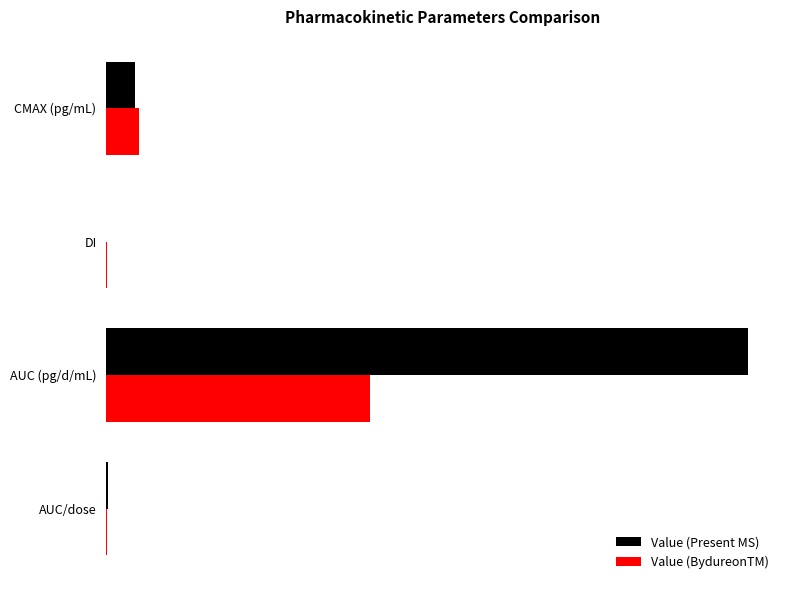

What is the sum of all Value (Present MS) values?

61449.8